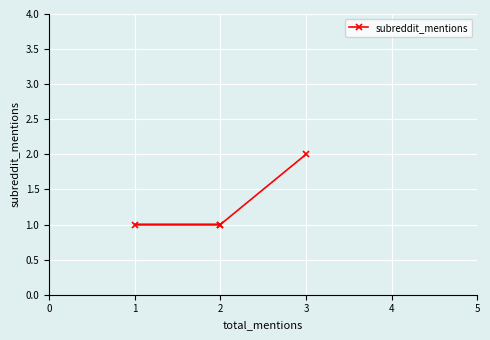

True or false: there are more than 0 points higher than both neighbors.

False